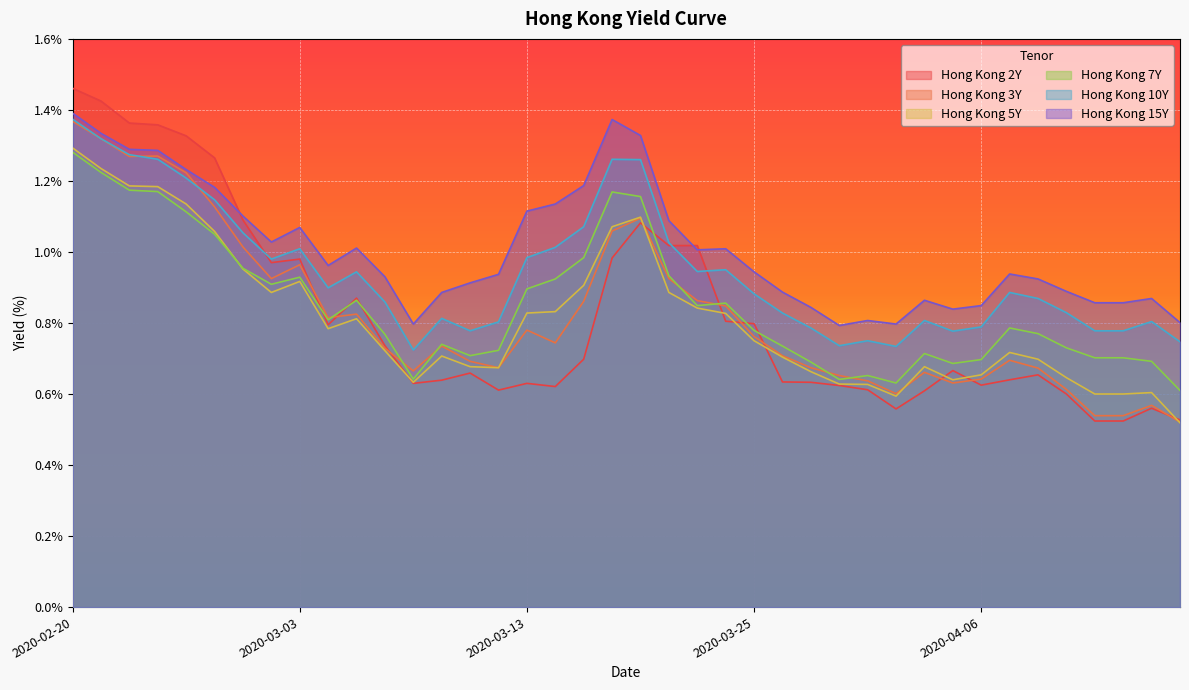

What is the value of the Hong Kong 15Y point at the 22nd from the left?

1.1